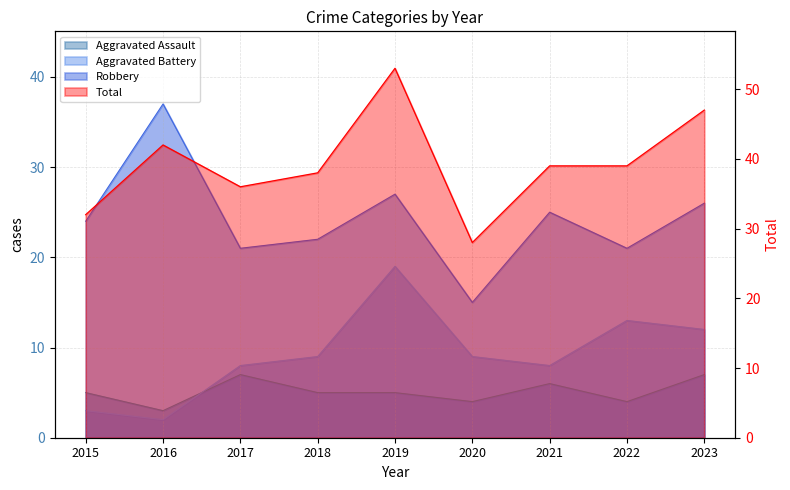

List the series in order of their peak value, highest first.

Total, Robbery, Aggravated Battery, Aggravated Assault